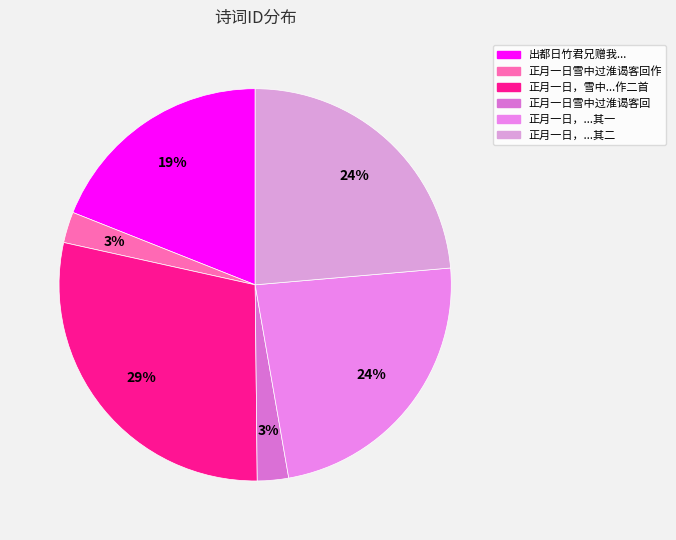

Which slice is the largest?

正月一日，雪中过淮谒客回，作二首